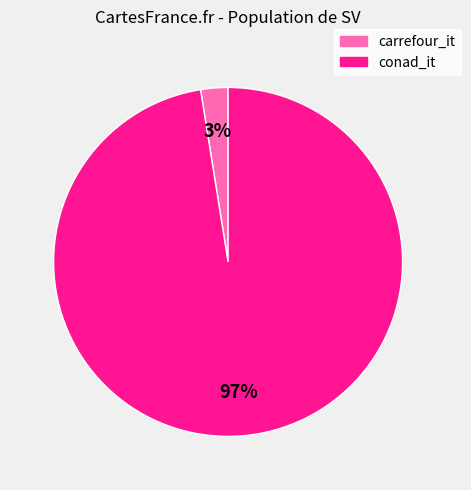

Between conad_it and carrefour_it, which is larger?

conad_it